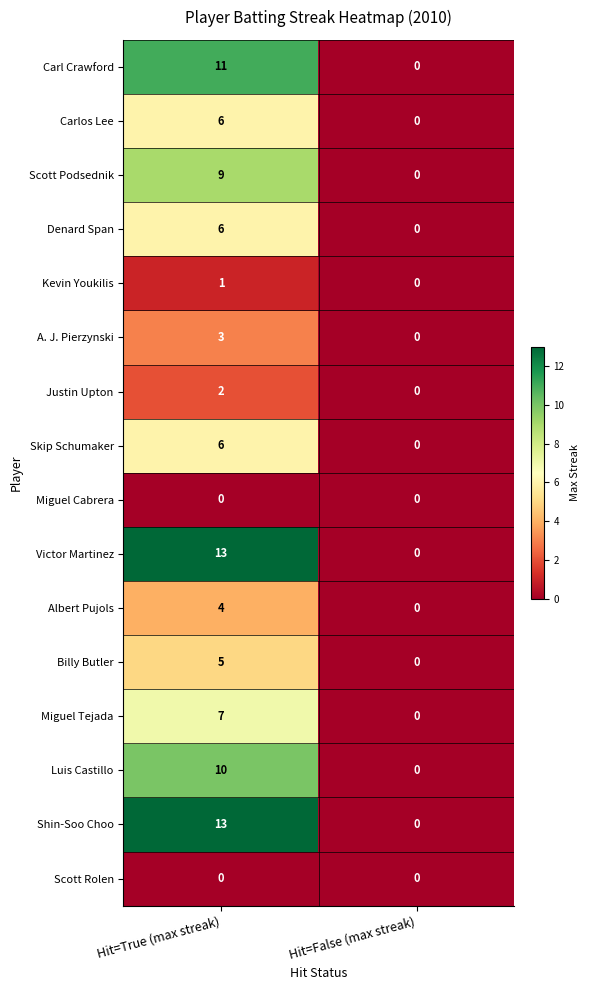

What is the spread (max minus min) of values at Hit=True (max streak)?

13